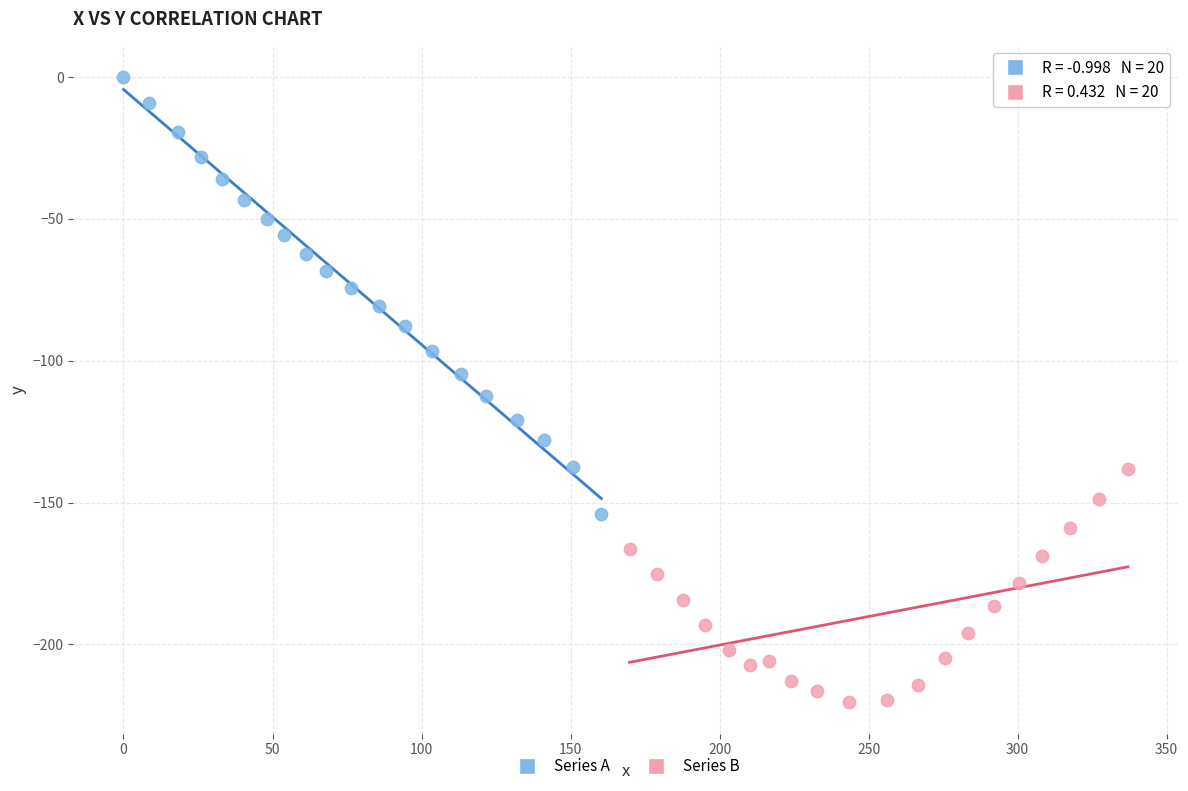

Which series contains the highest Y value?

Series A